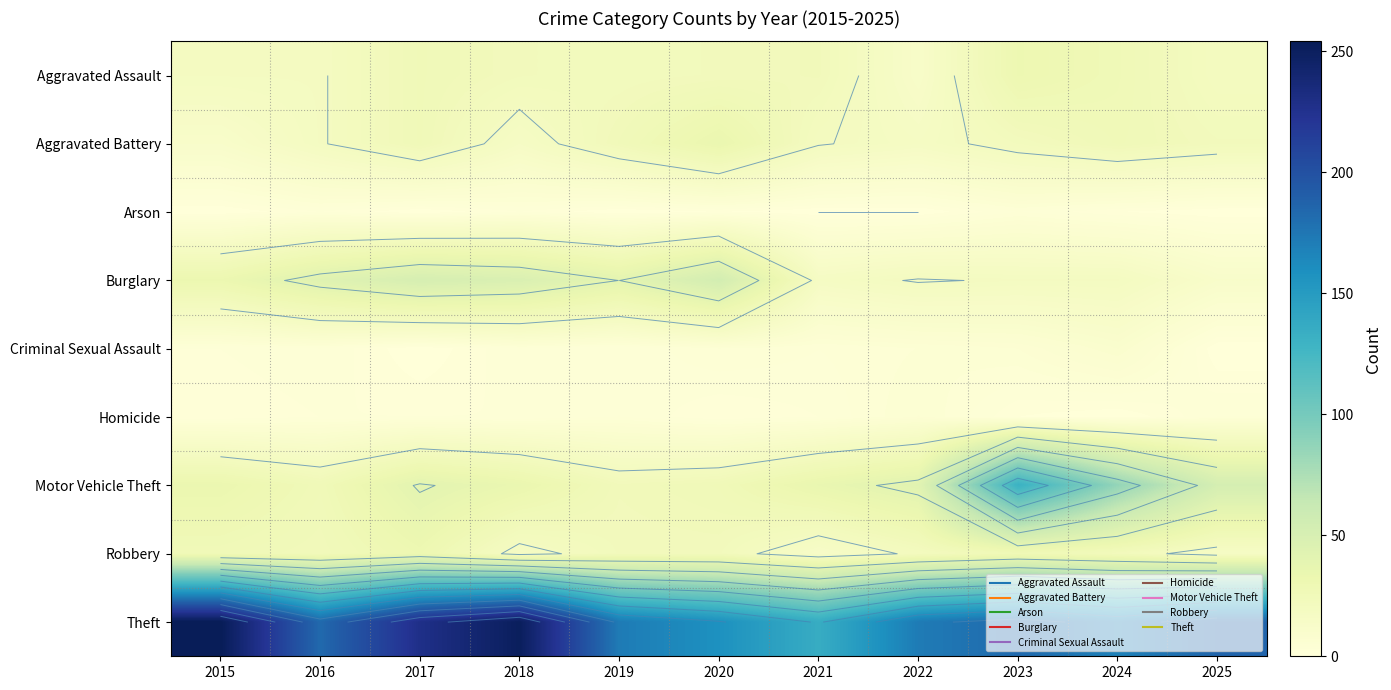

What is the difference between the highest and lowest values at 2020?

157